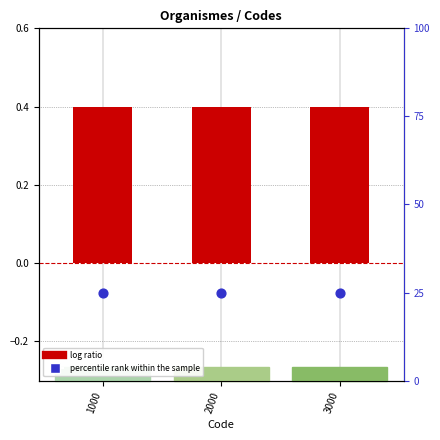

Which series has the largest Y range (max minus min)?

log ratio